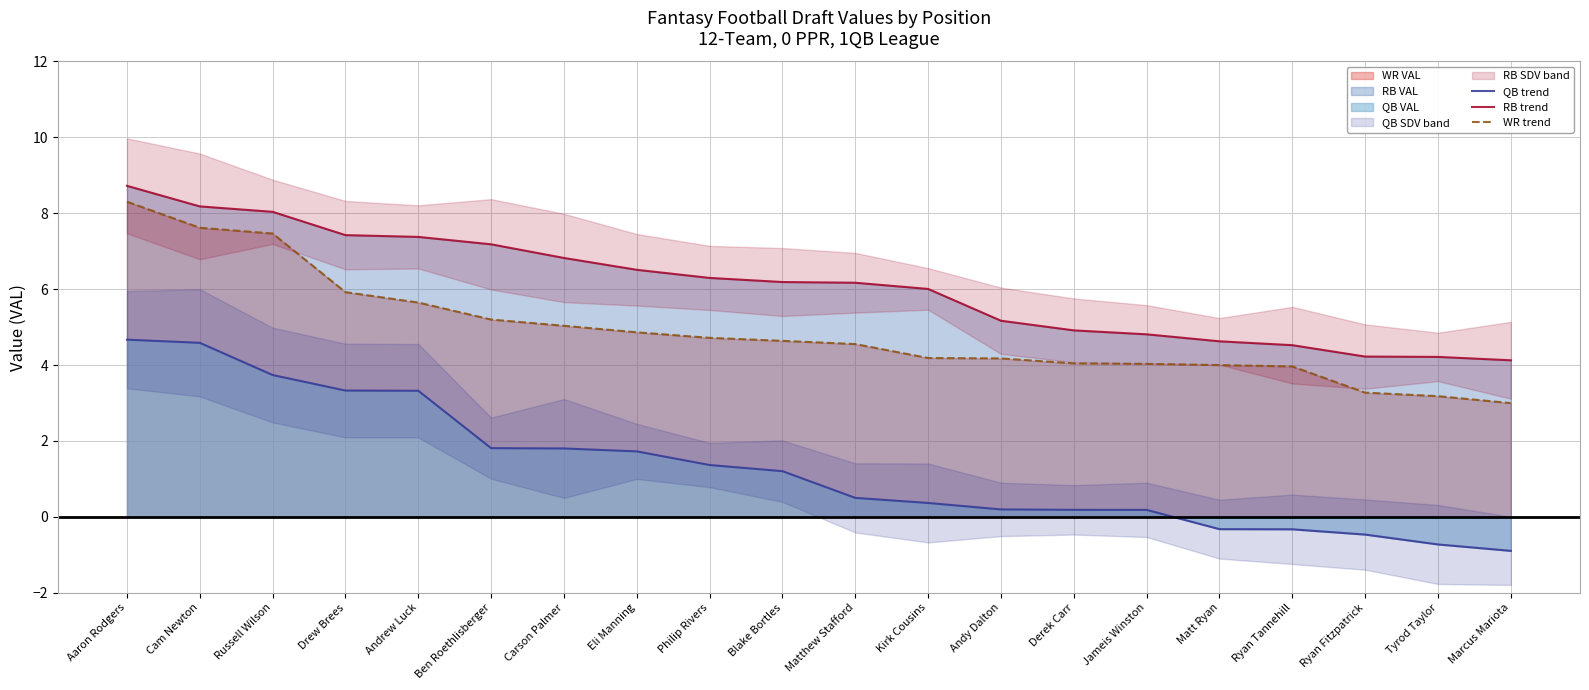

True or false: QB trend and WR trend cross at least once.

False